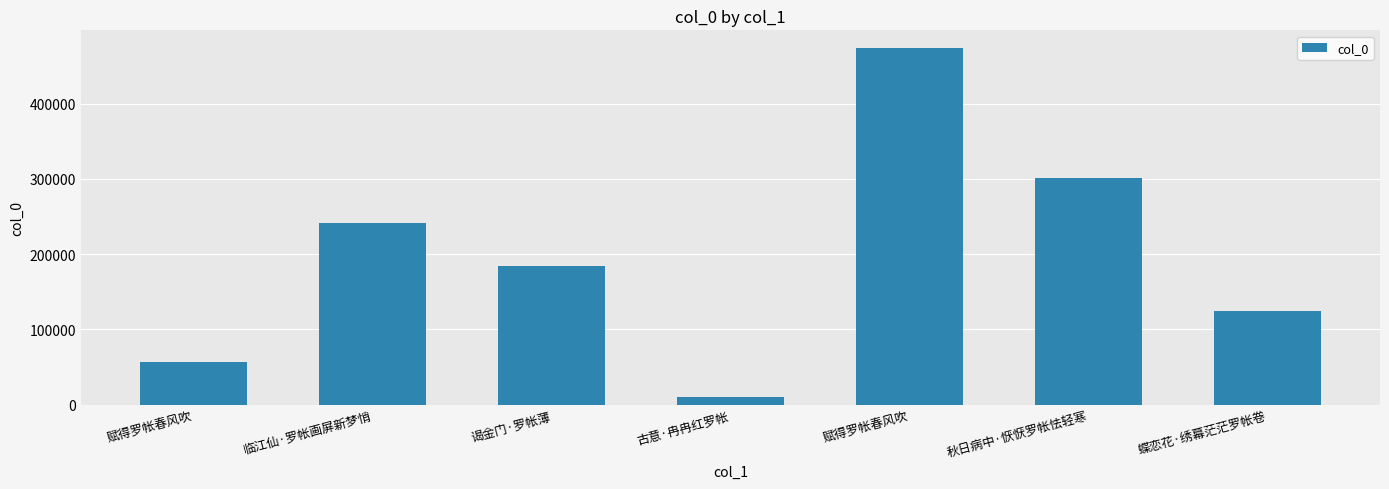

How many values are below 183725?

3